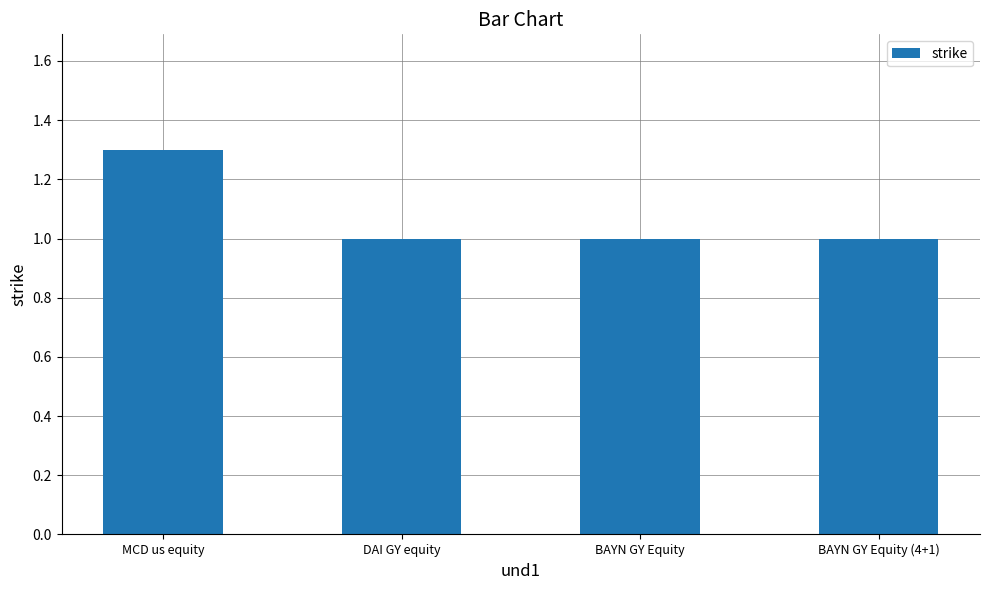

Read the value at MCD us equity.

1.3